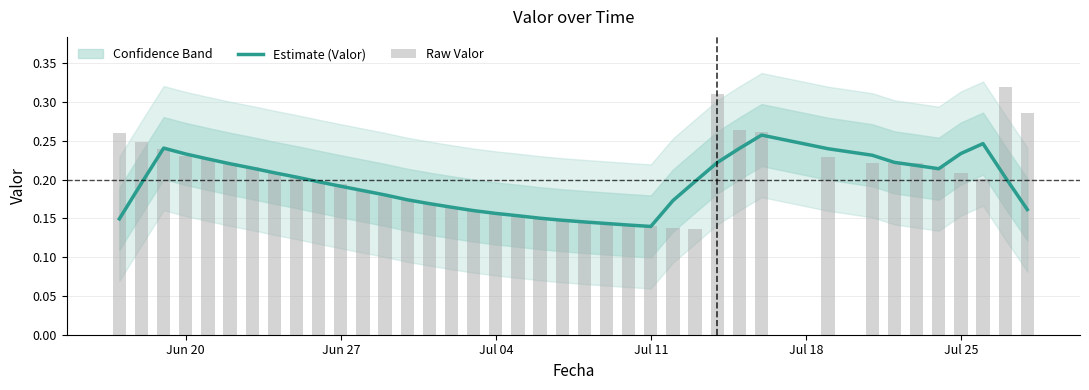

The value of Estimate (Valor) at 31 is 0.1. True or false?

False